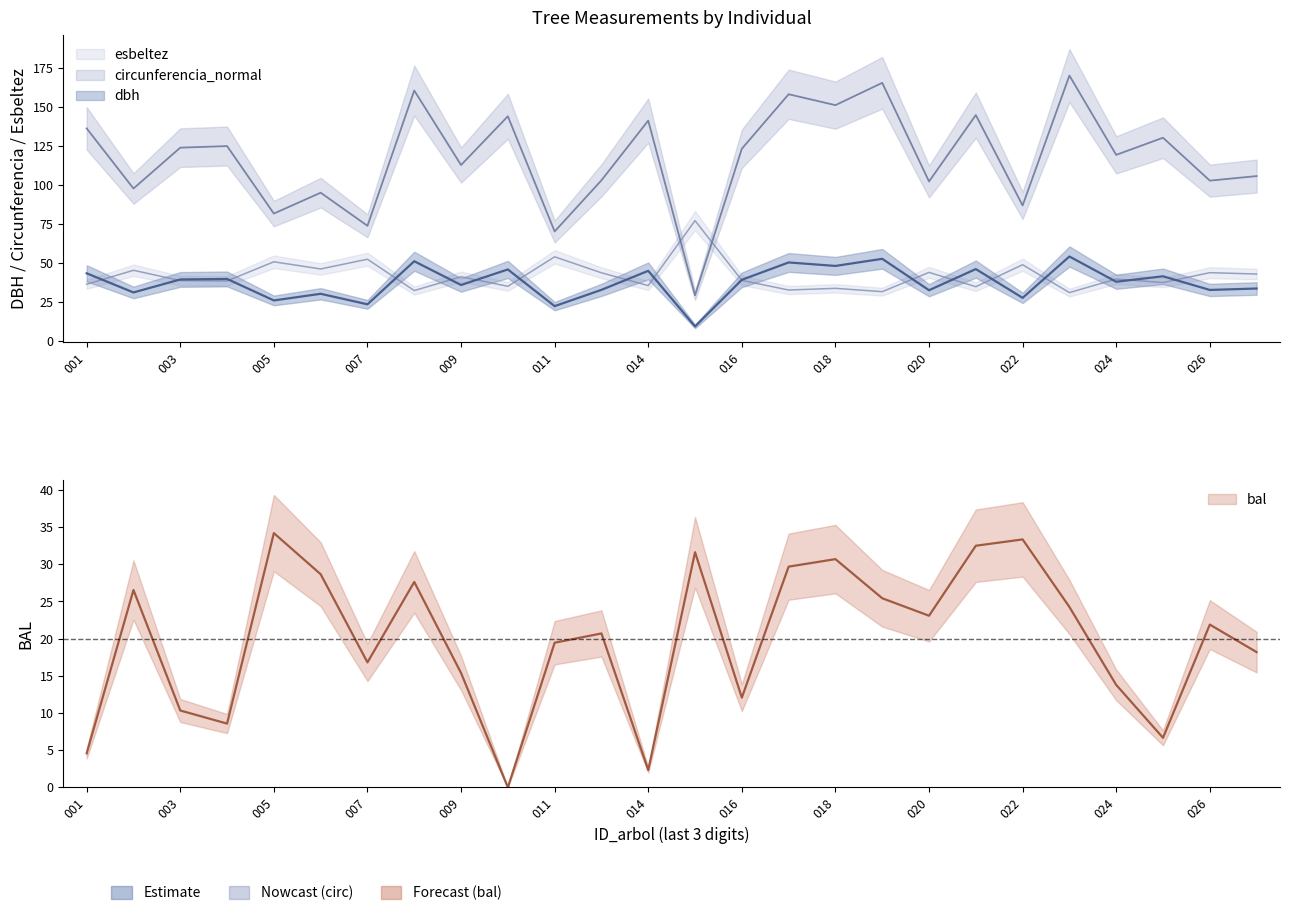

The value of circunferencia_normal at 011 is 70.2. True or false?

True